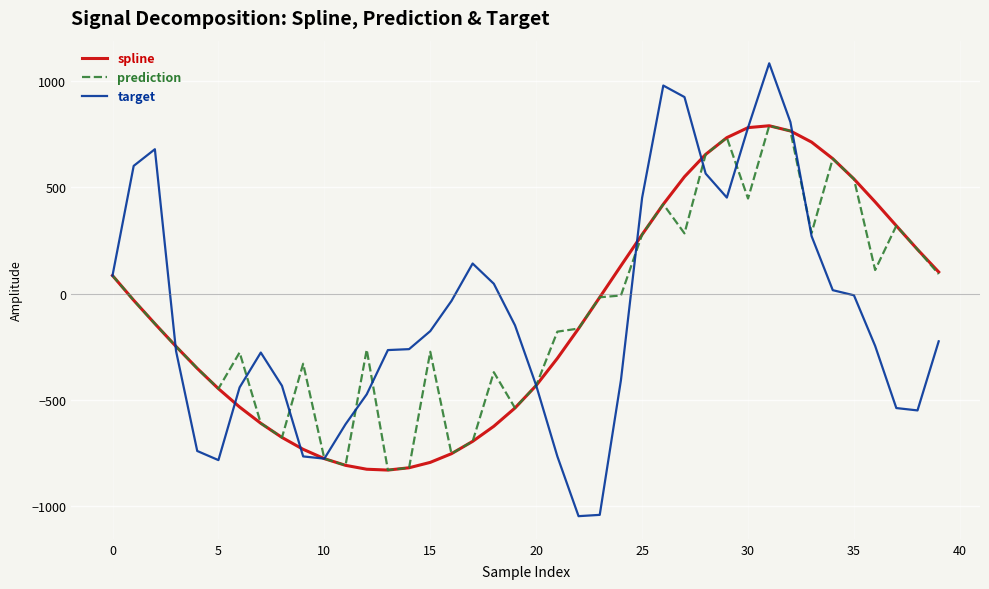

Which series has the largest range (max minus min)?

target